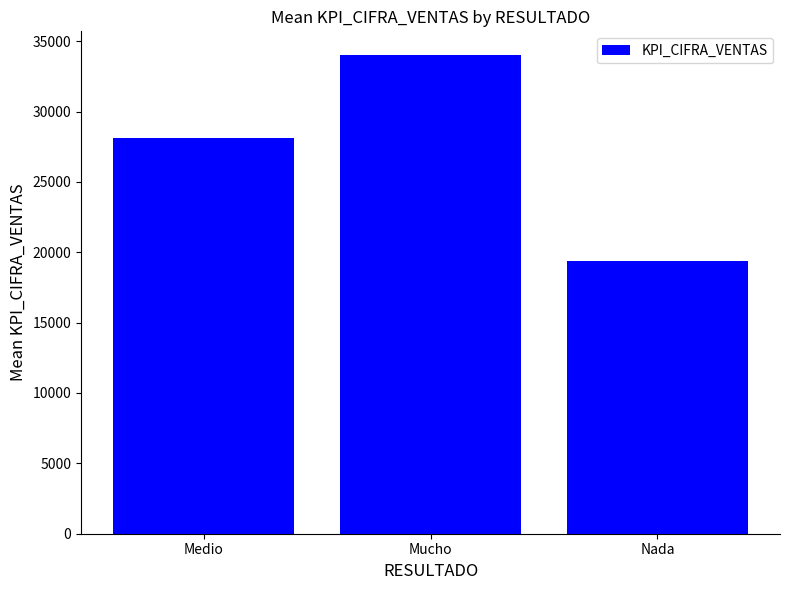

Is it true that the value at Medio is 28115.4?

True